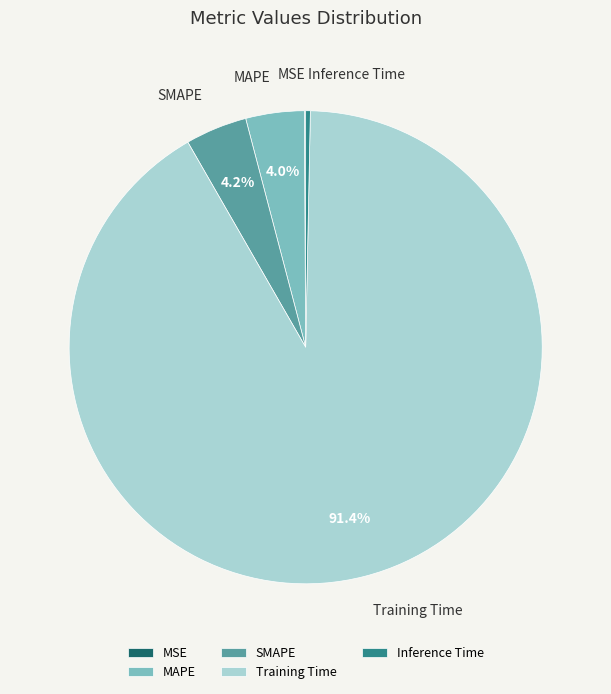

Which slice represents more than half of the pie?

Training Time